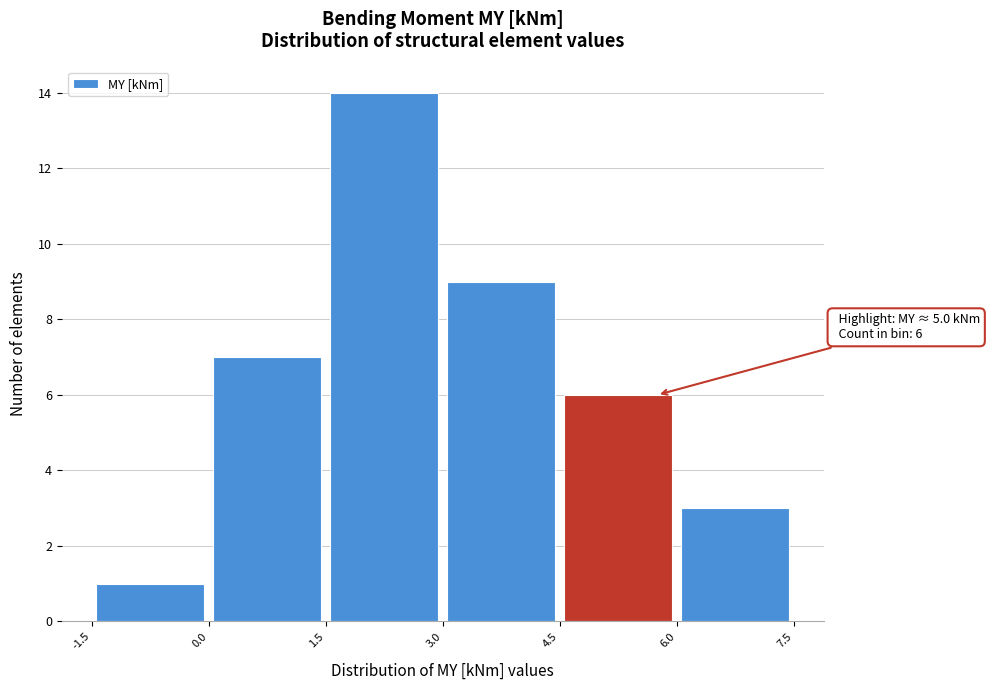

Over which range of the x-axis is the bar tallest?

1.5 to 3.0